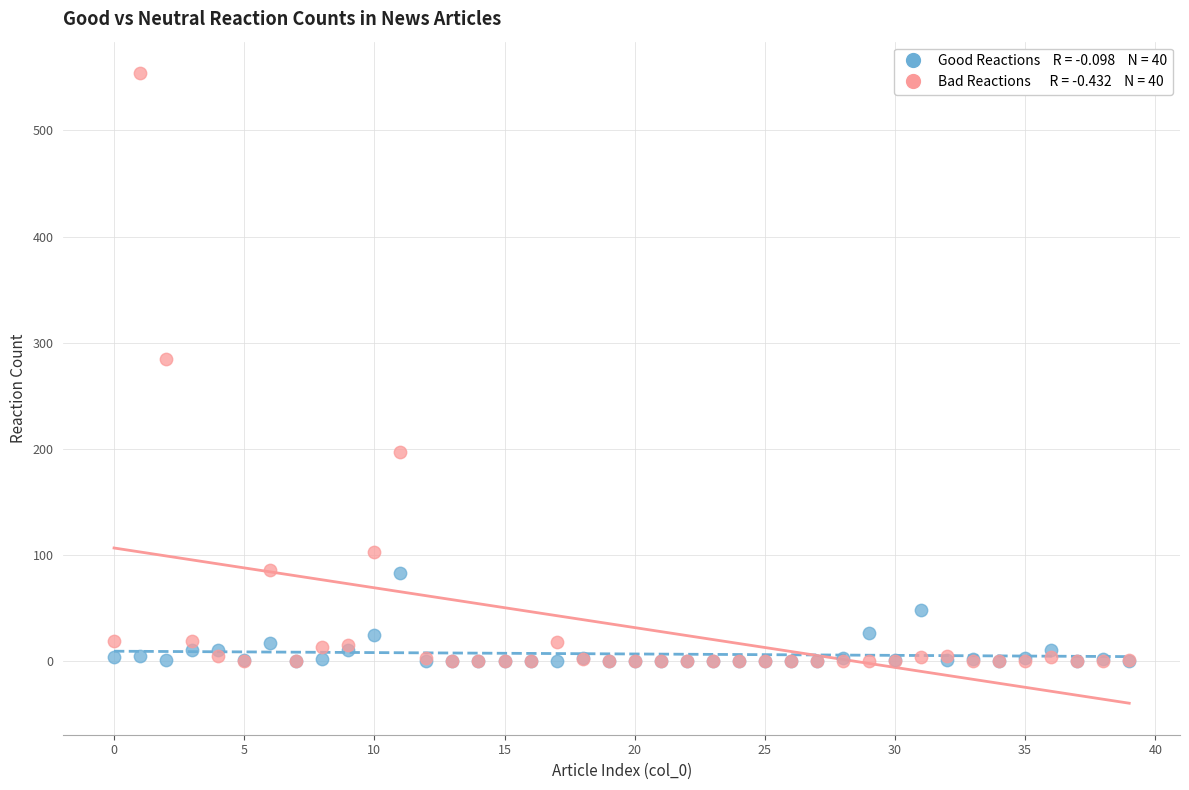

Across all series, what Y value is closest to 277?

285